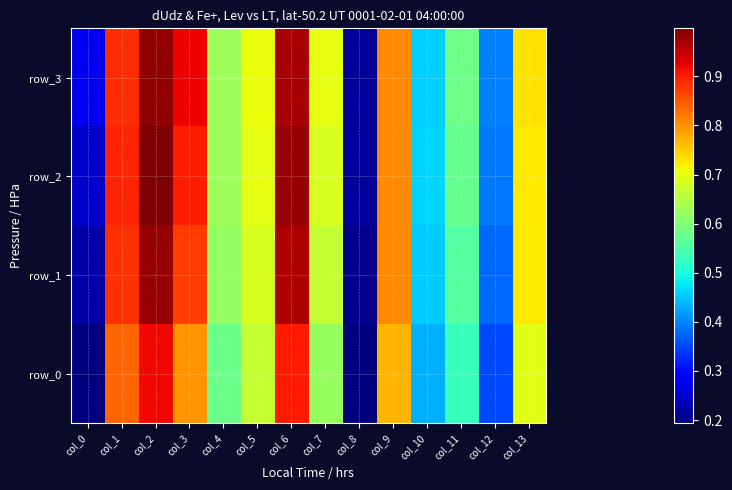

At which category is the sum across all series the highest?

col_2